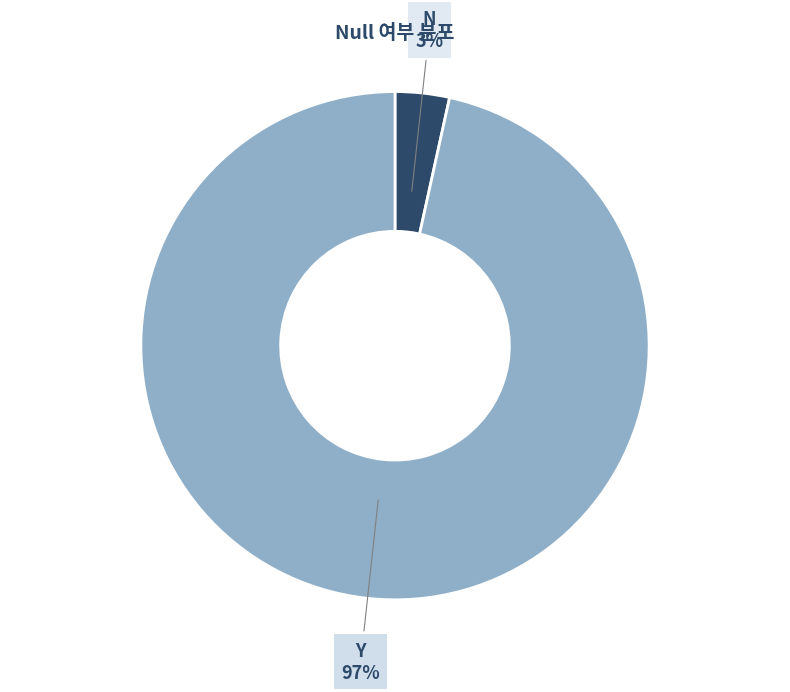

Is the sum of Y and N greater than half?

Yes